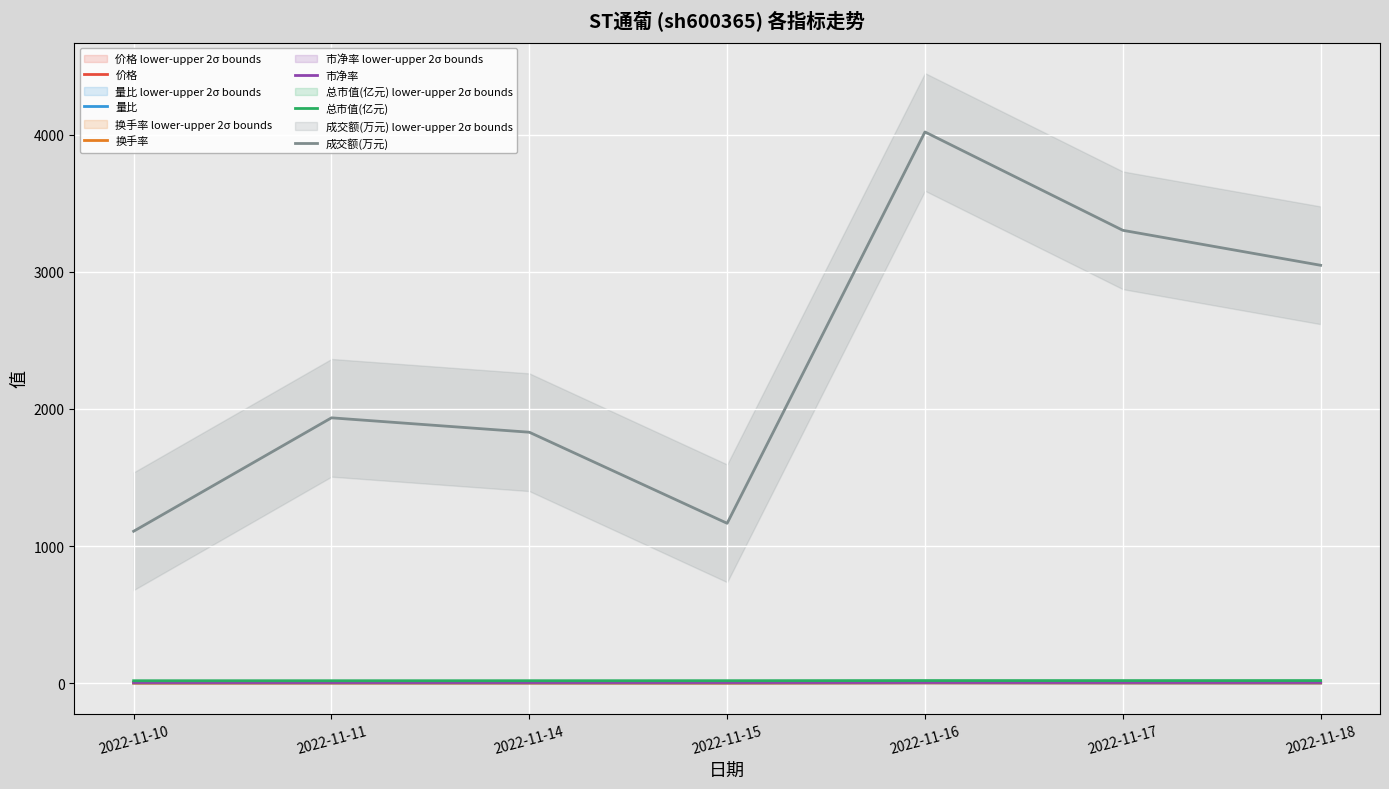

How many series are shown in this chart?

6